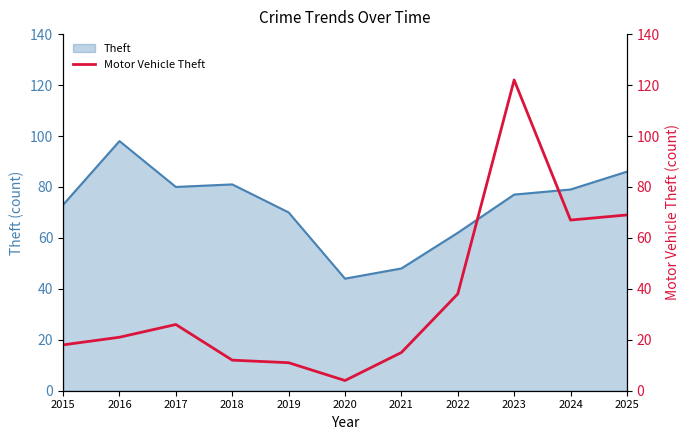

What is the greatest value displayed?

122